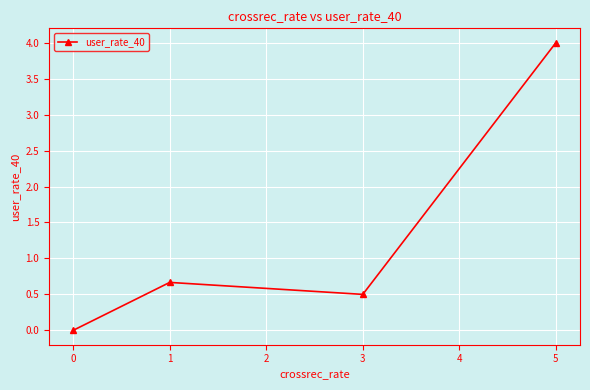

What is the maximum value shown in the chart?

4.0